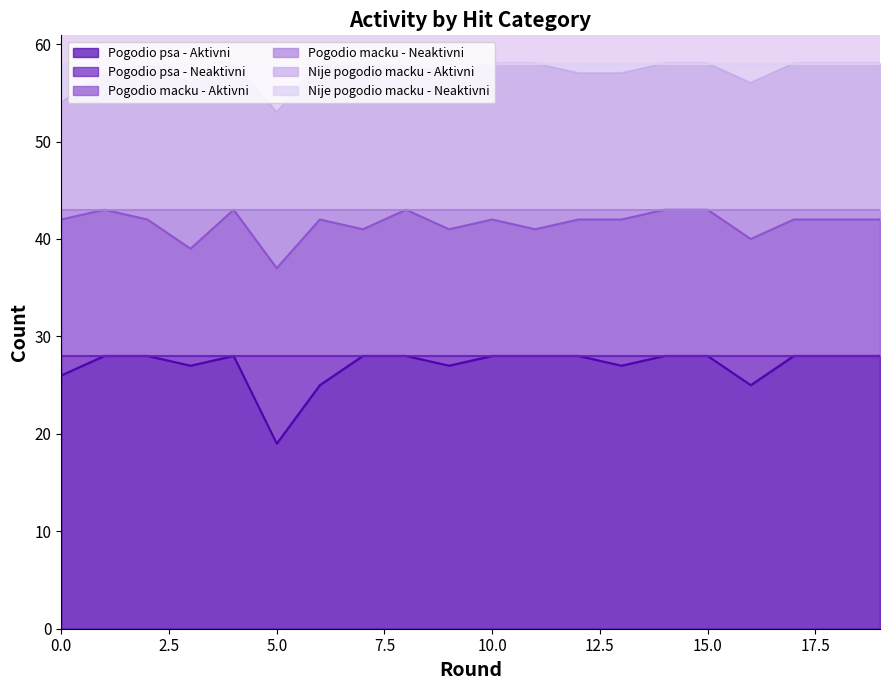

What is the difference between the highest and lowest values at 18?

30